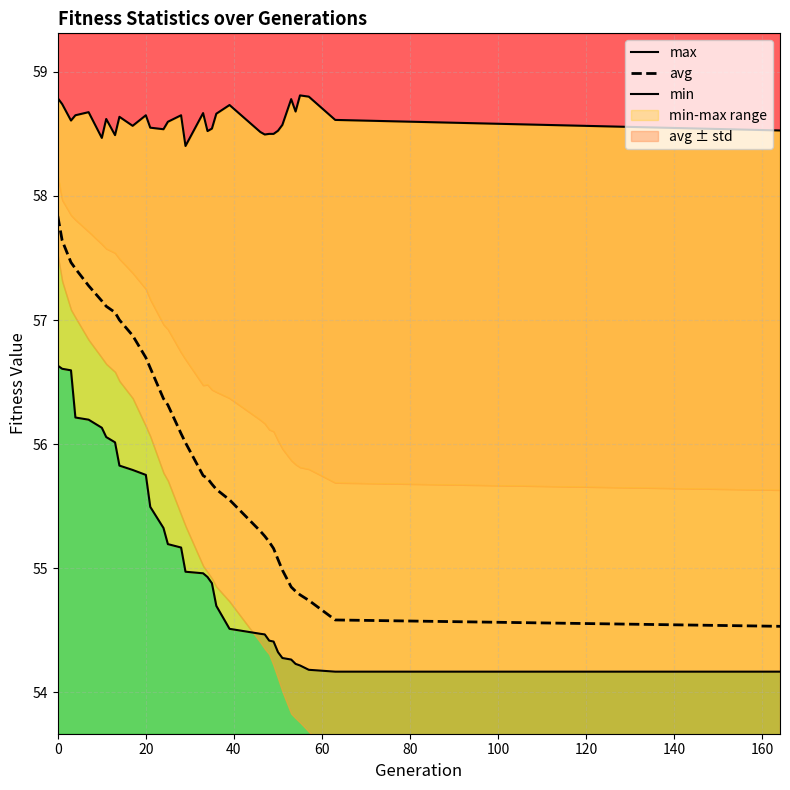

What is the lowest value of the max series?

58.4